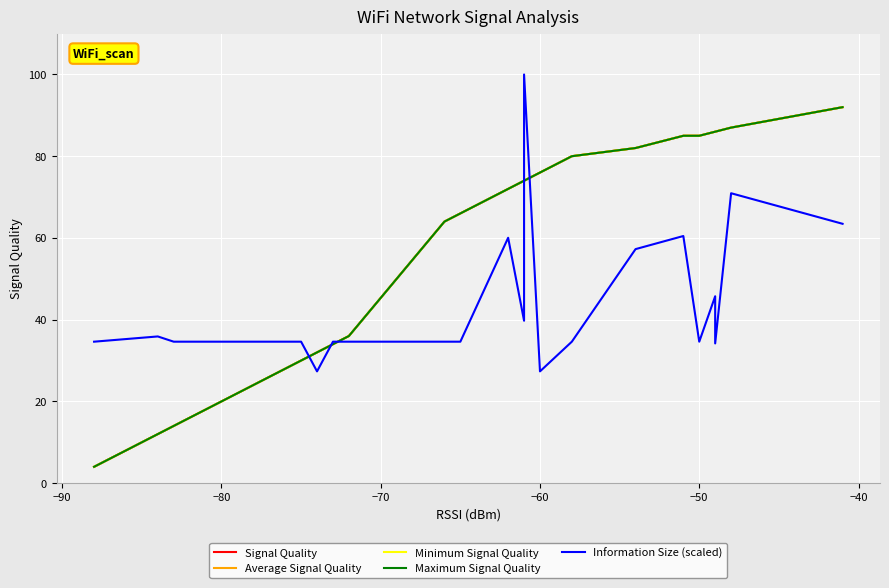

What is the label of the 17th point from the right?

−50